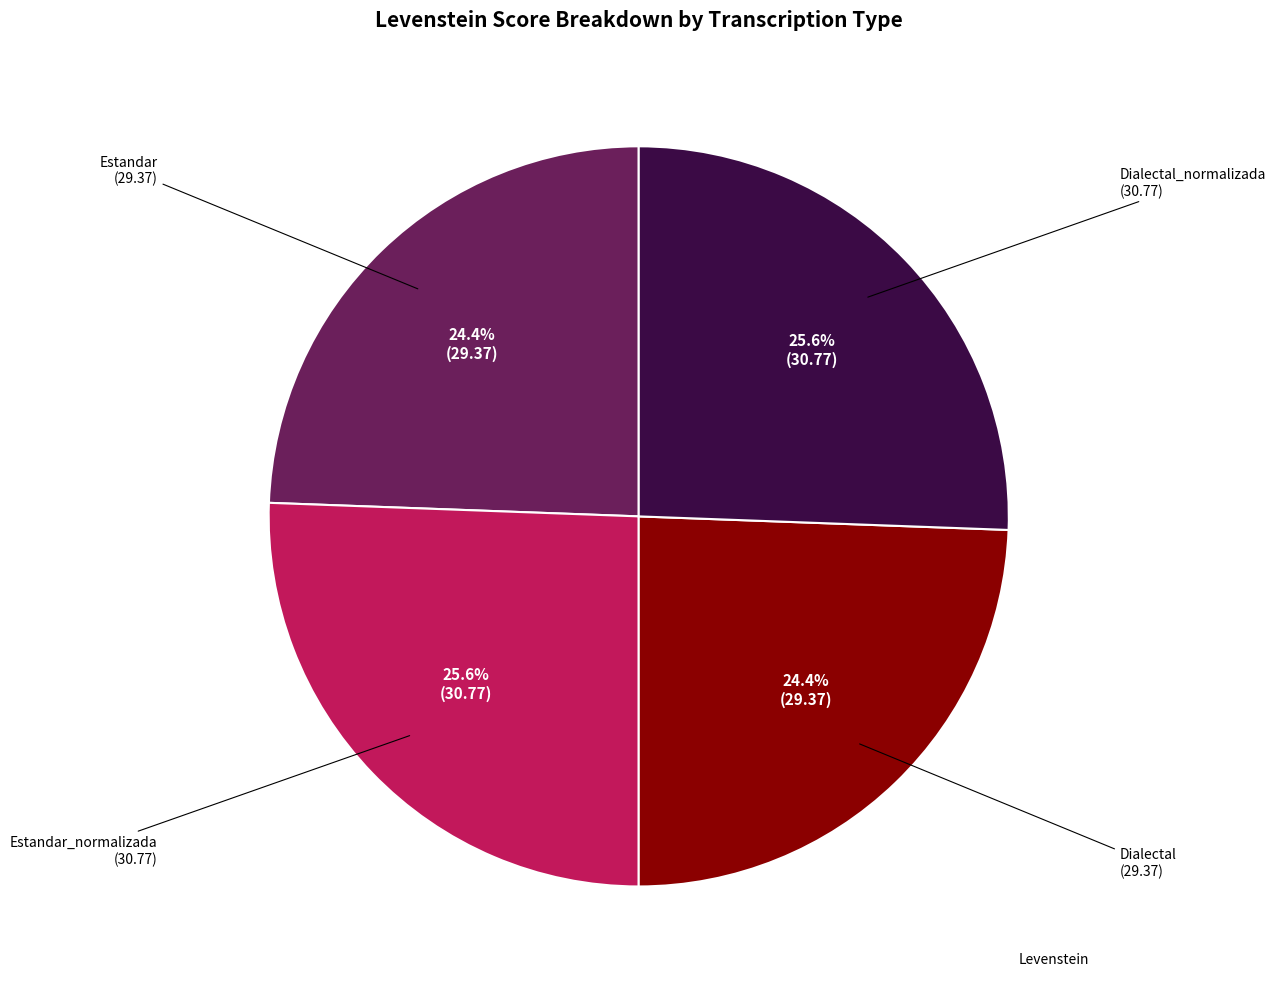

How many segments does this pie chart have?

4